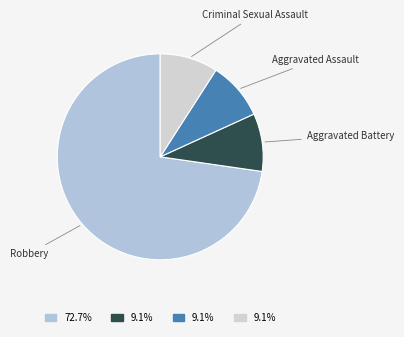

True or false: Robbery accounts for 73% of the total.

True